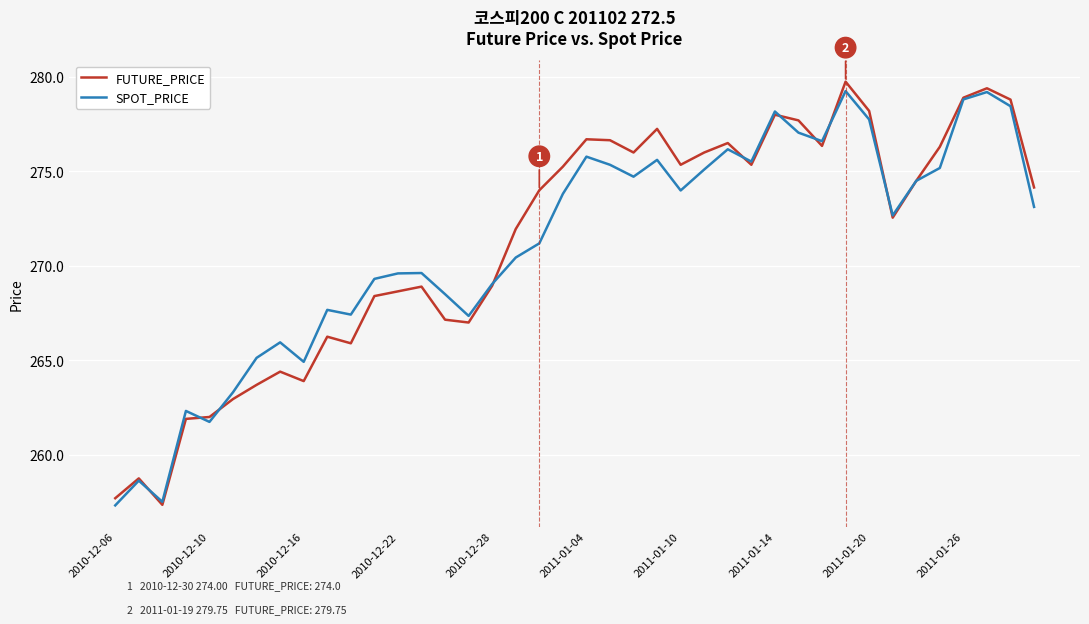

Which series has the widest spread of values?

FUTURE_PRICE